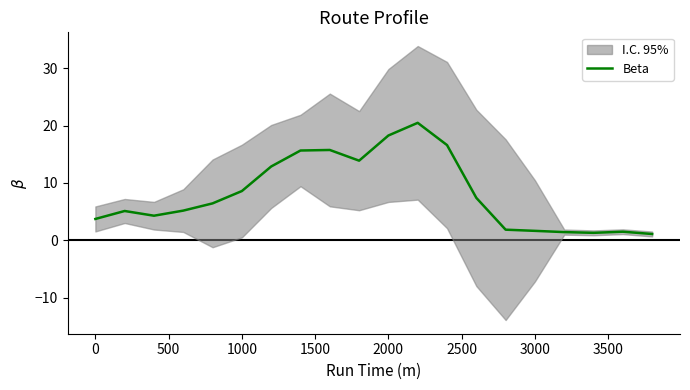

How many interior local valleys (lower than both neighbors) does the data have?

3